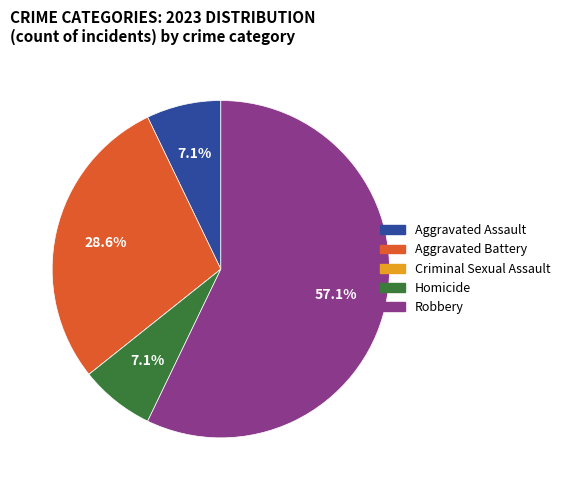

To the nearest percent, what is the difference between the Aggravated Assault and Robbery slice percentages?

50%